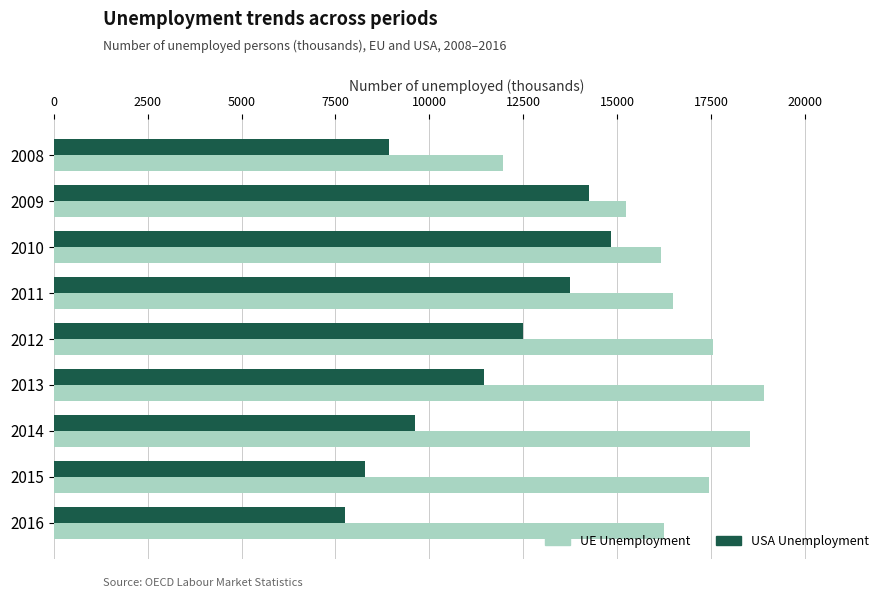

What is the difference between the highest and lowest values at 2009?

968.4